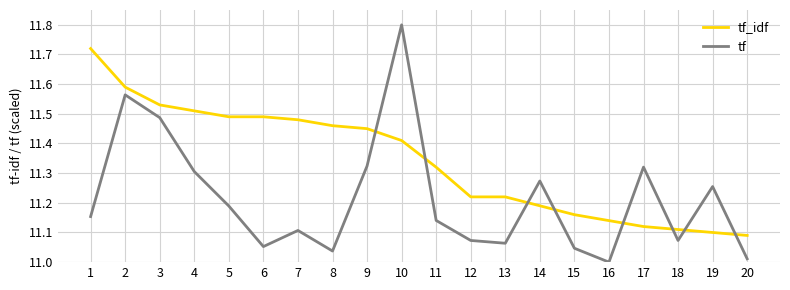

What is the difference between the maximum and minimum values in the tf series?

0.8